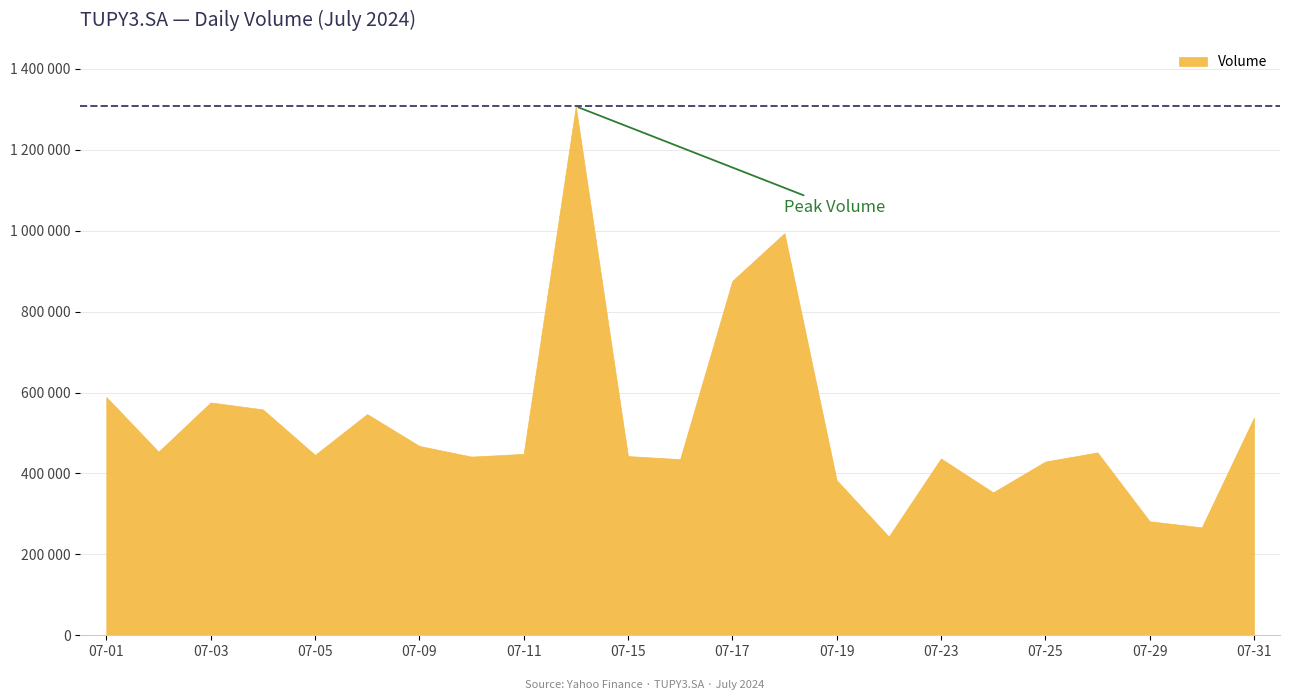

True or false: the data shows 429300 at 2024-07-25.

True